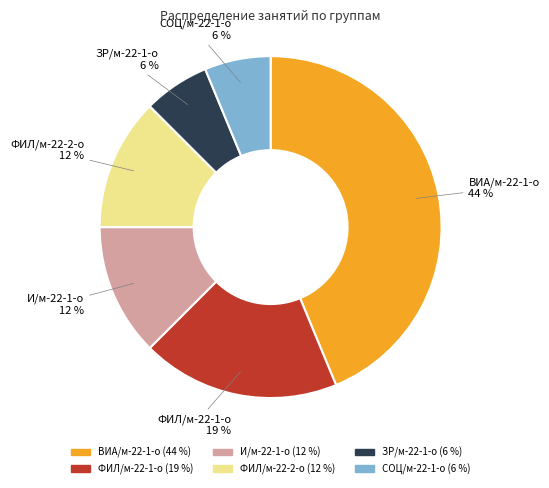

To the nearest percent, what is the combined percentage of И/м-22-1-о and ФИЛ/м-22-1-о?

31%